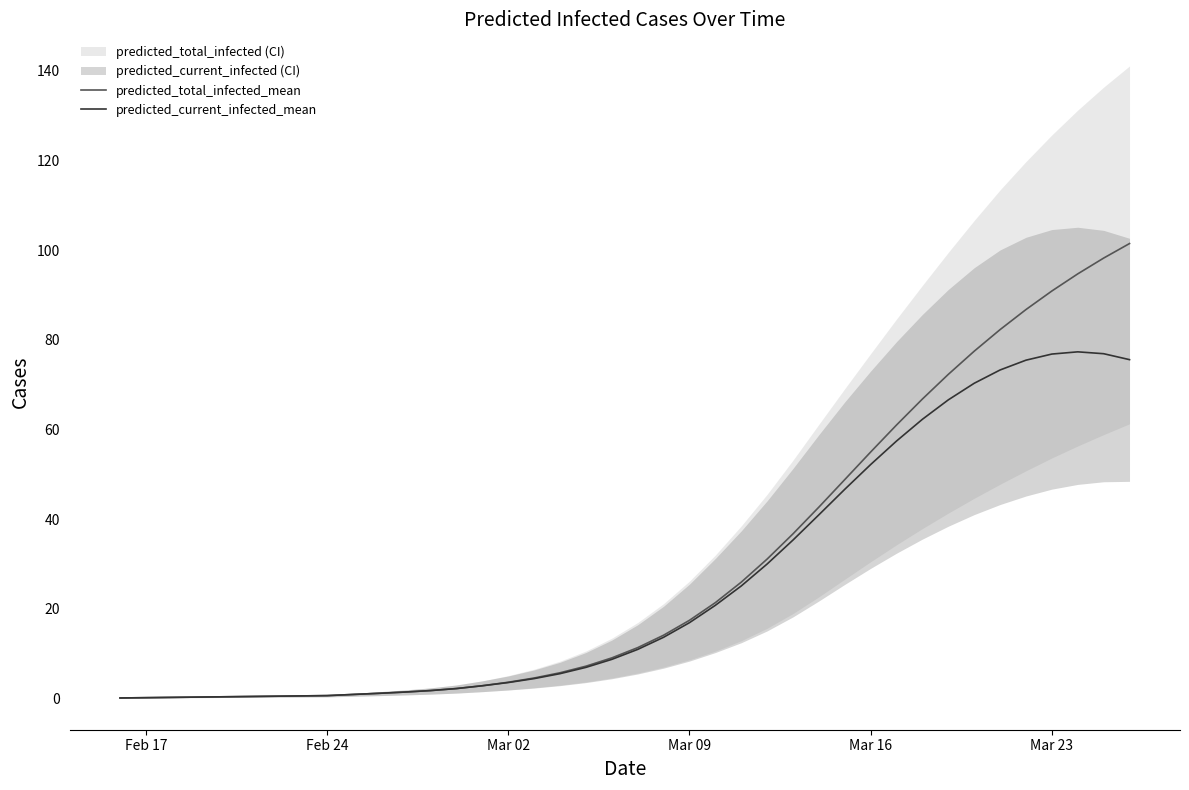

The value of predicted_current_infected_mean at Mar 09 is 6.0. True or false?

False